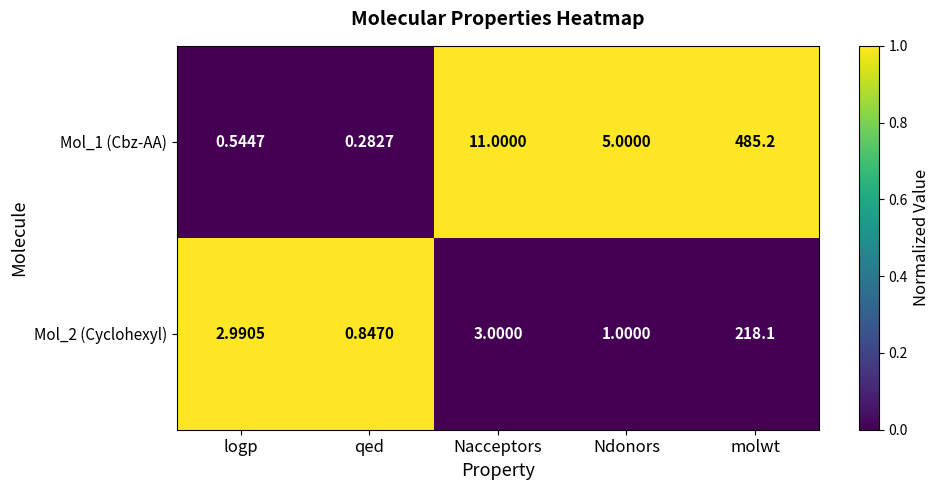

List the series in order of their peak value, highest first.

Mol_1 (Cbz-AA), Mol_2 (Cyclohexyl)